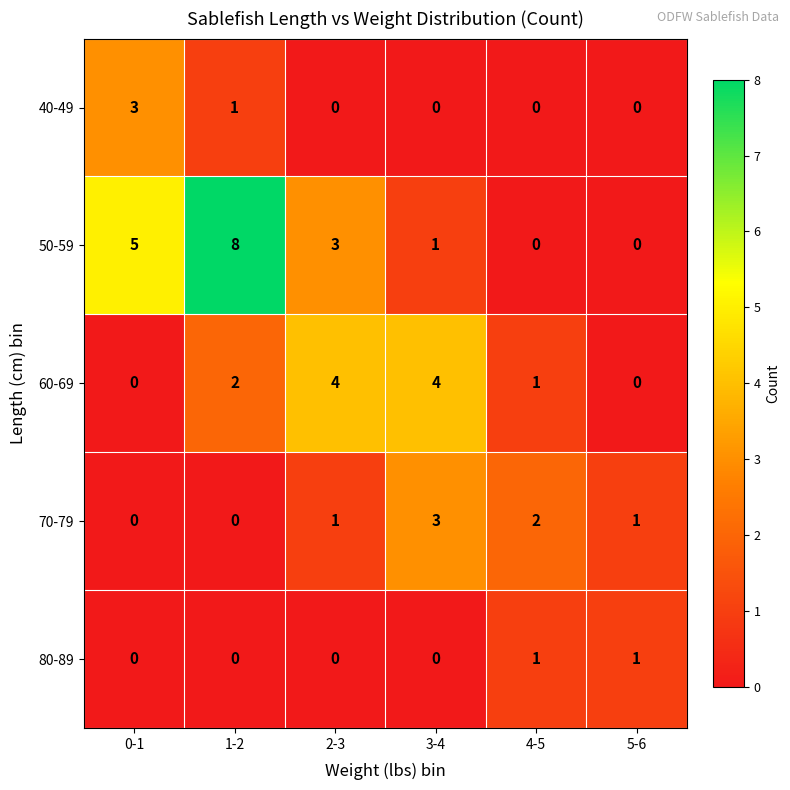

Reading left to right, list all the values displayed in this chart.

40-49: 0-1=3	1-2=1	2-3=0	3-4=0	4-5=0	5-6=0
50-59: 0-1=5	1-2=8	2-3=3	3-4=1	4-5=0	5-6=0
60-69: 0-1=0	1-2=2	2-3=4	3-4=4	4-5=1	5-6=0
70-79: 0-1=0	1-2=0	2-3=1	3-4=3	4-5=2	5-6=1
80-89: 0-1=0	1-2=0	2-3=0	3-4=0	4-5=1	5-6=1